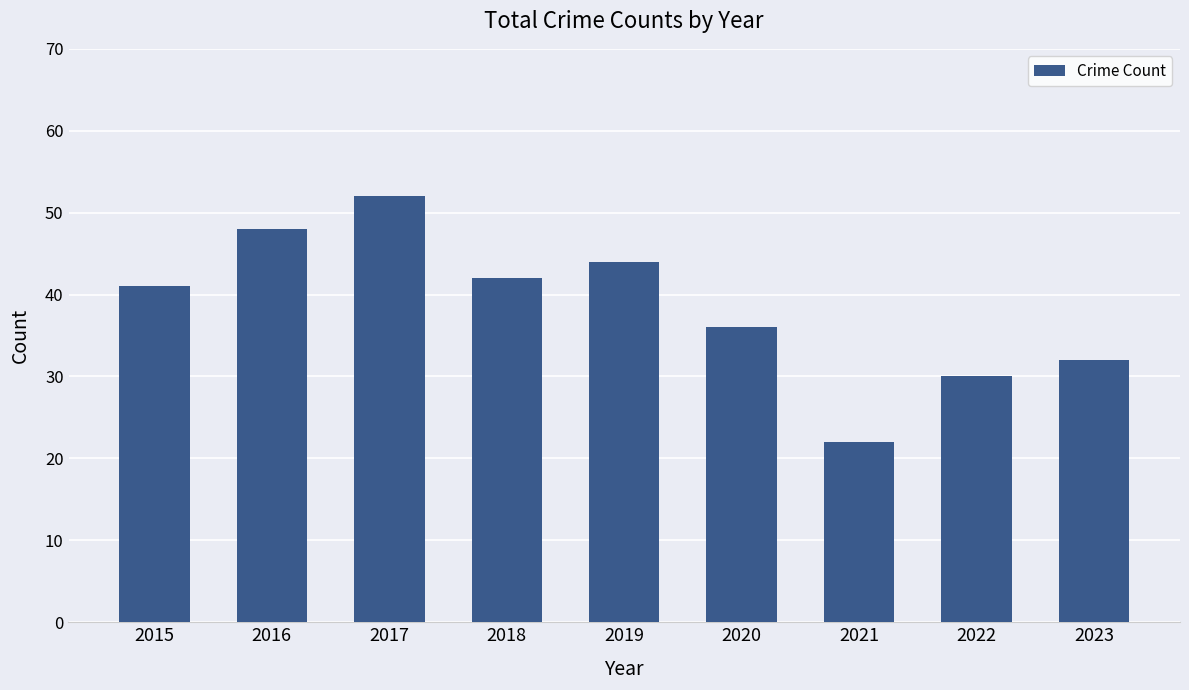

Reading left to right, list all the values displayed in this chart.

2015=41	2016=48	2017=52	2018=42	2019=44	2020=36	2021=22	2022=30	2023=32